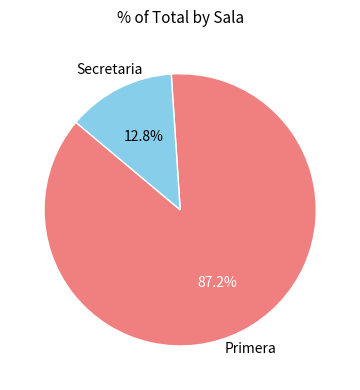

To the nearest percent, what is the average slice percentage?

50%